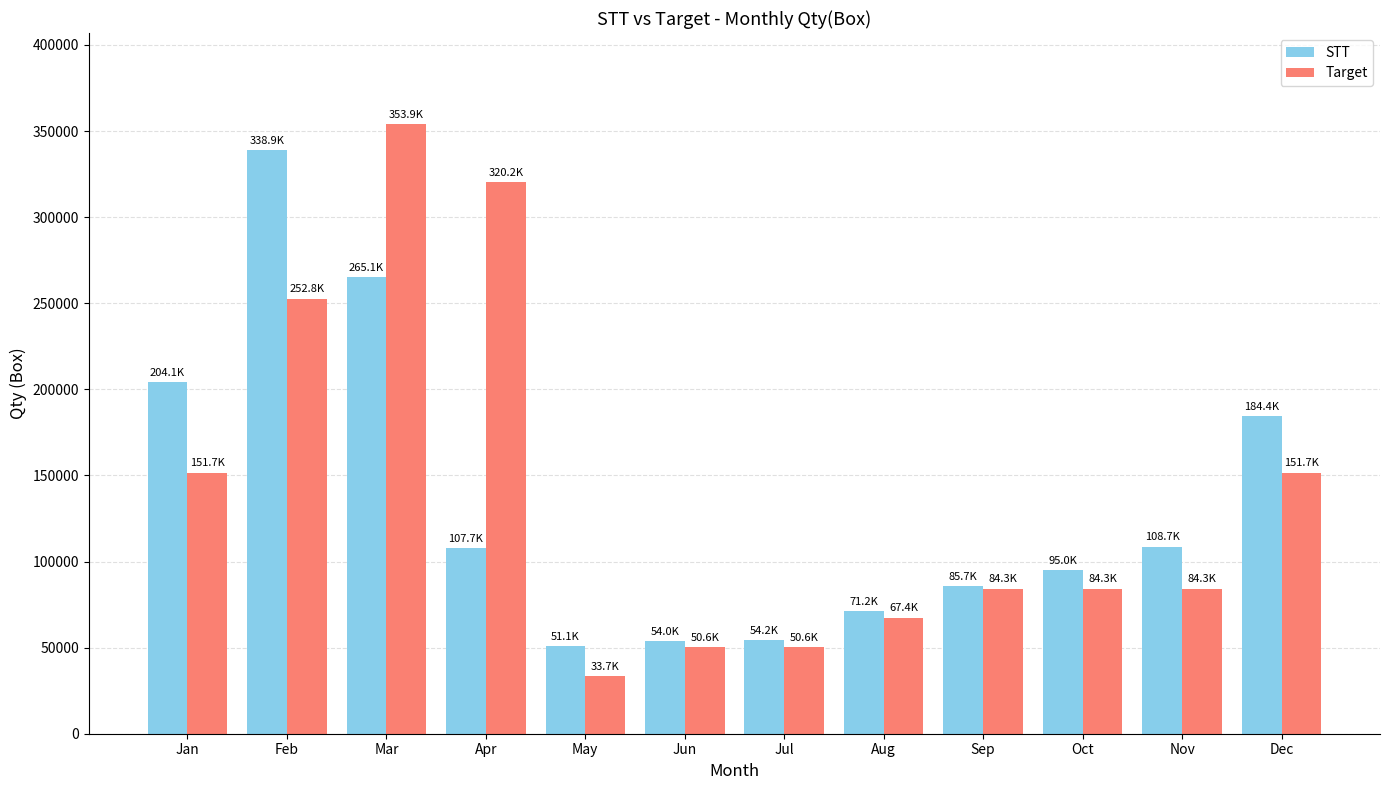

How many values in the Target series are below 84253?

4